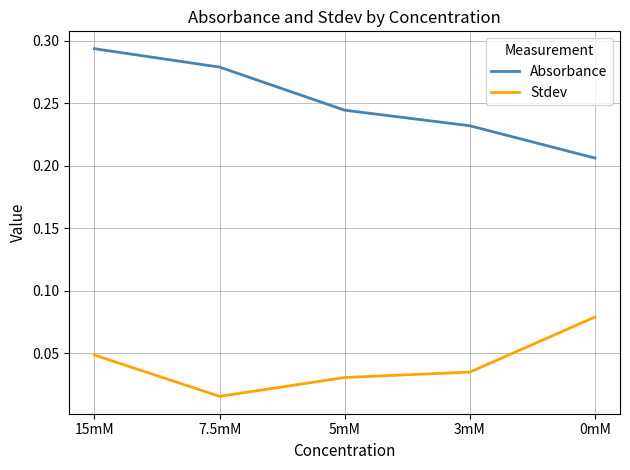

True or false: Stdev and Absorbance intersect in this chart.

False